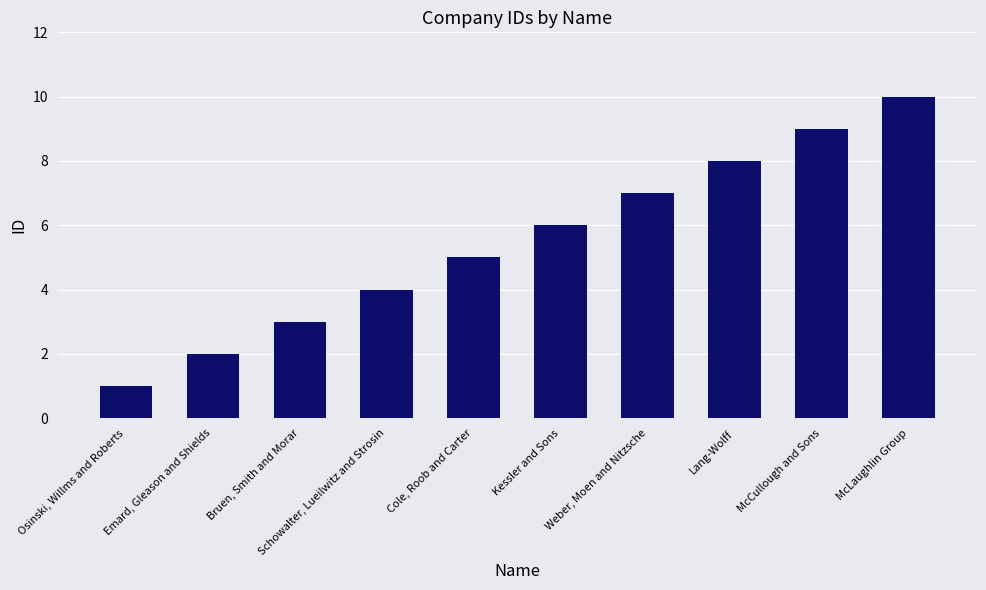

What position from the left is Lang-Wolff?

8